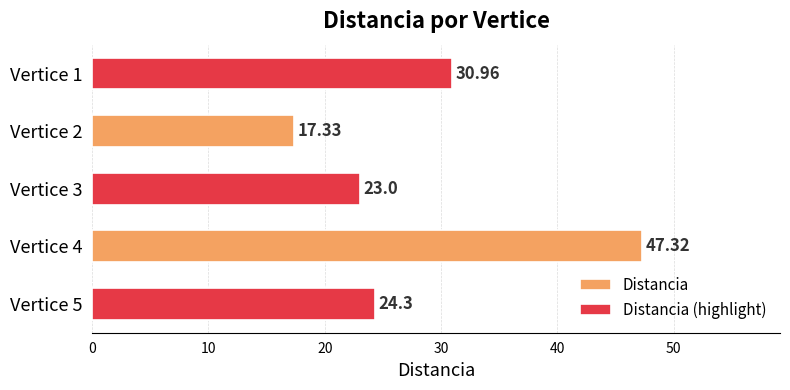

True or false: the data shows 77.7 at Vertice 4.

False